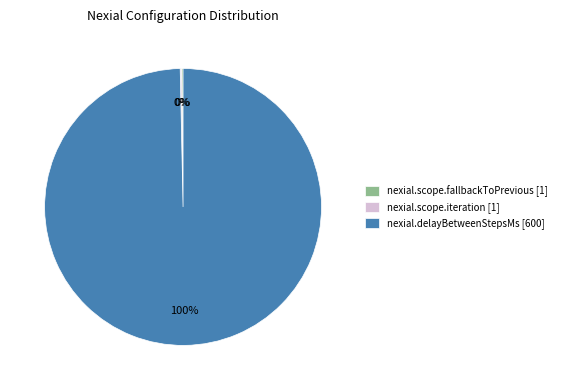

Is it true that nexial.delayBetweenStepsMs [600] is 100% of the pie?

True